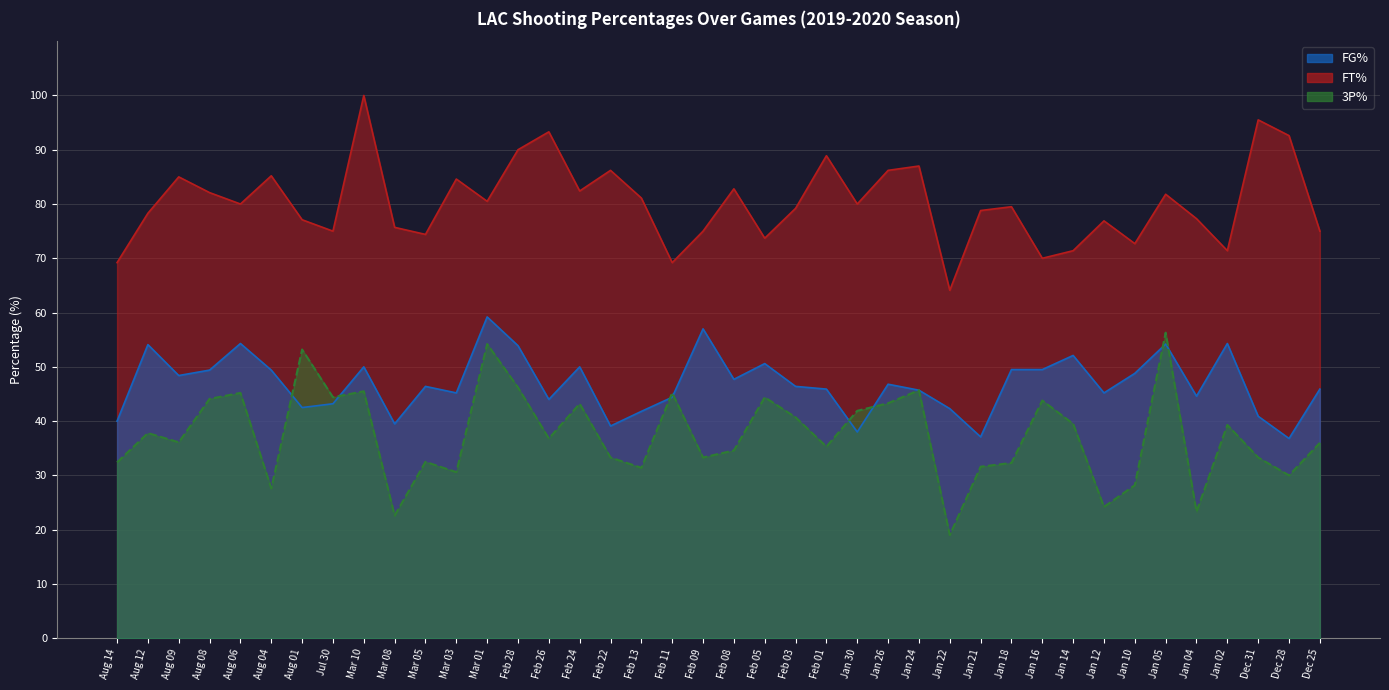

What is the value of the FG% point at the 20th from the left?

57.0